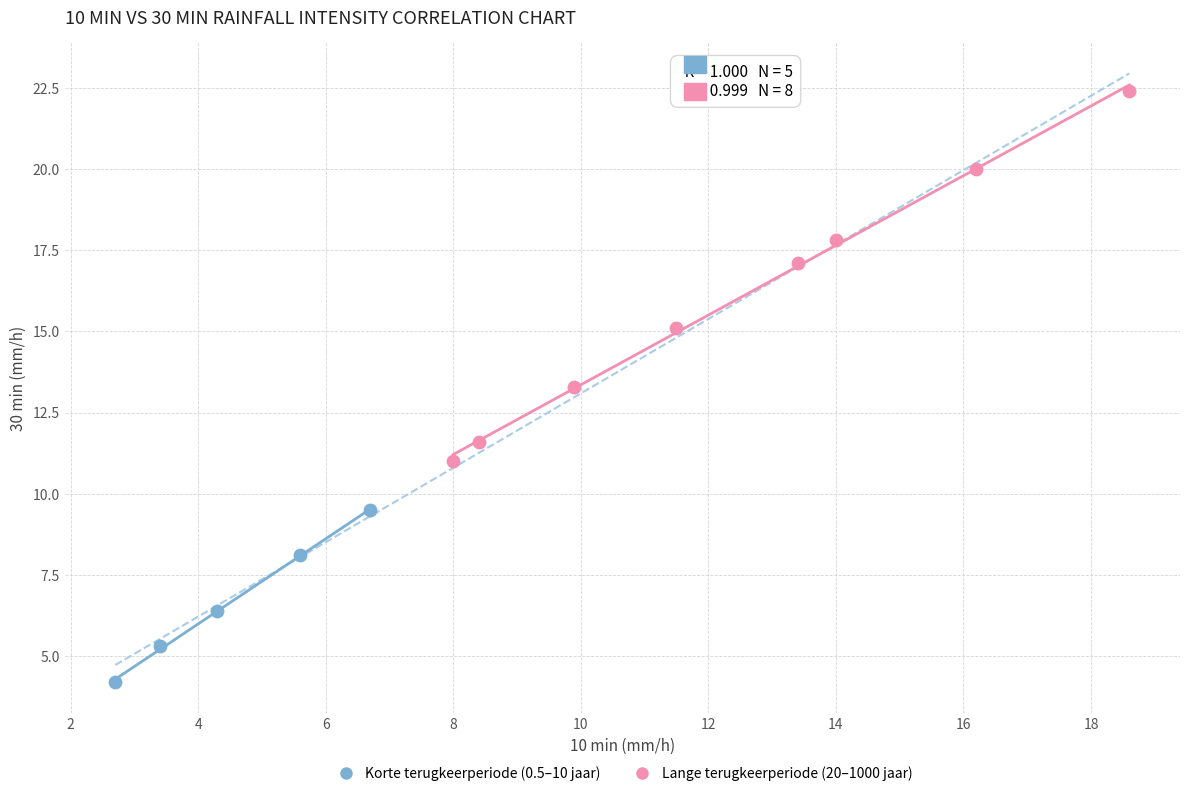

Which series contains the highest Y value?

Lange terugkeerperiode (20–1000 jaar)